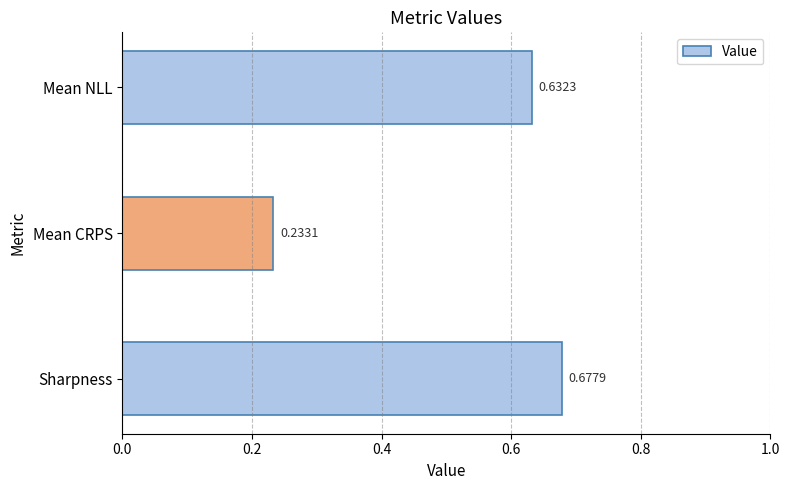

At which category does the chart reach its minimum across all series?

Mean CRPS